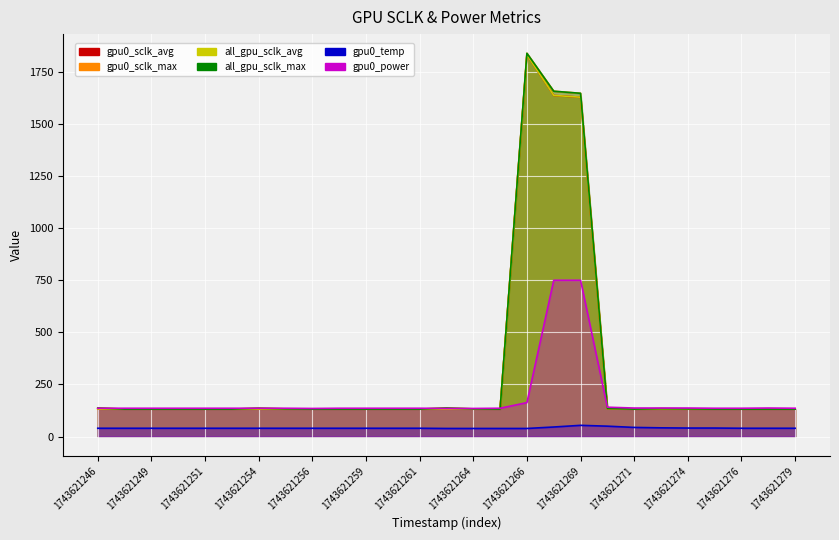

At which category is the sum across all series the highest?

1743621266